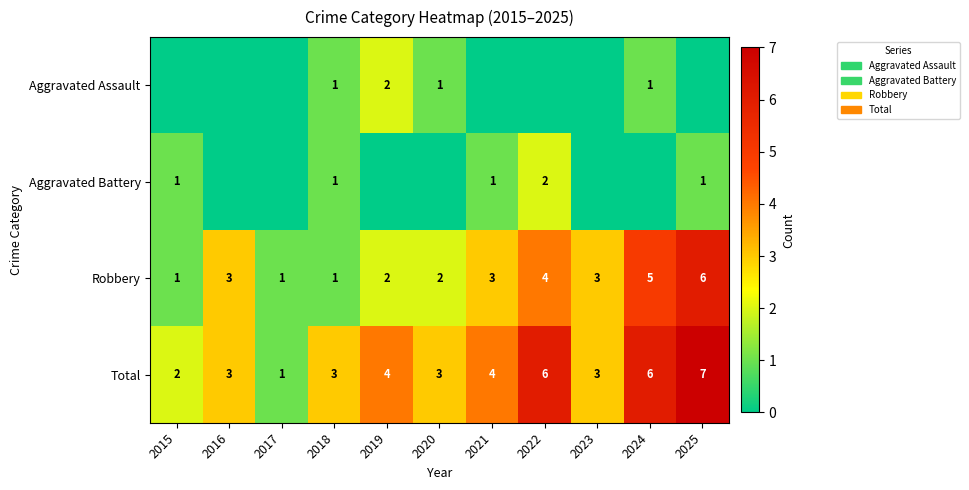

How many Robbery values are between 1 and 4?

9